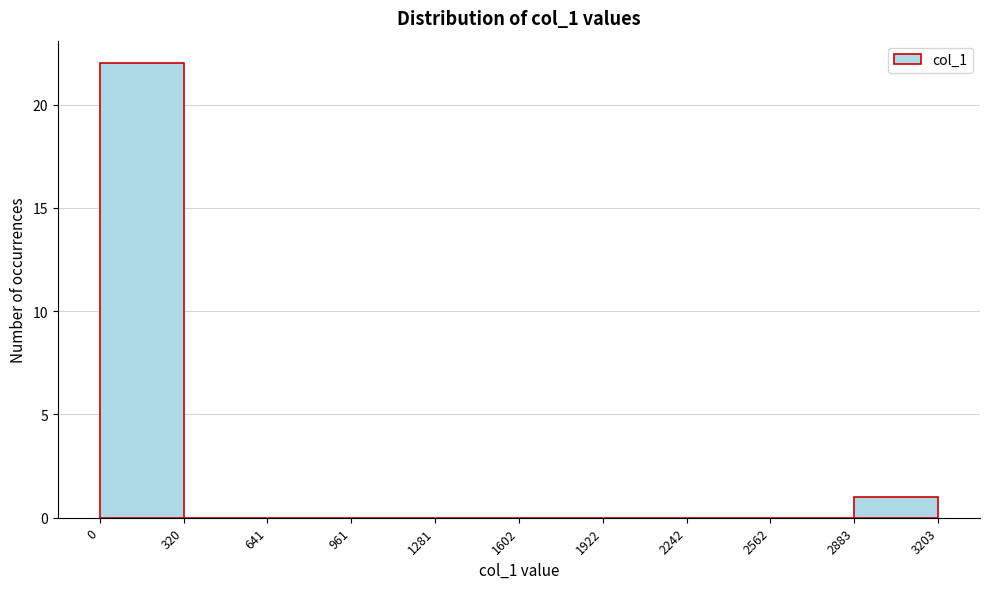

Reading left to right, list every bar in this chart as the range it spans on the x-axis followed by its height. The values are not printed on the chart, so give them approximately, as read against the axis.

0 to 320: 22
320 to 641: 0
641 to 961: 0
961 to 1281: 0
1281 to 1602: 0
1602 to 1922: 0
1922 to 2242: 0
2242 to 2562: 0
2562 to 2883: 0
2883 to 3203: 1